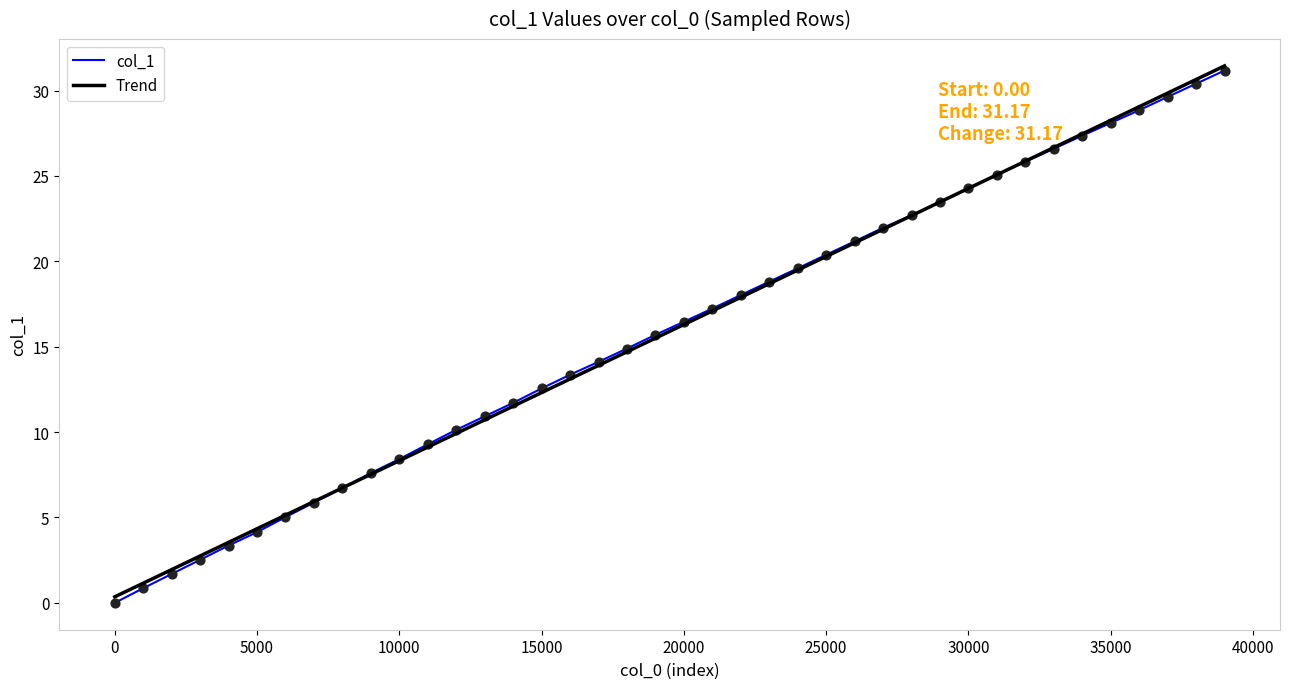

What is the greatest value displayed?

31.4